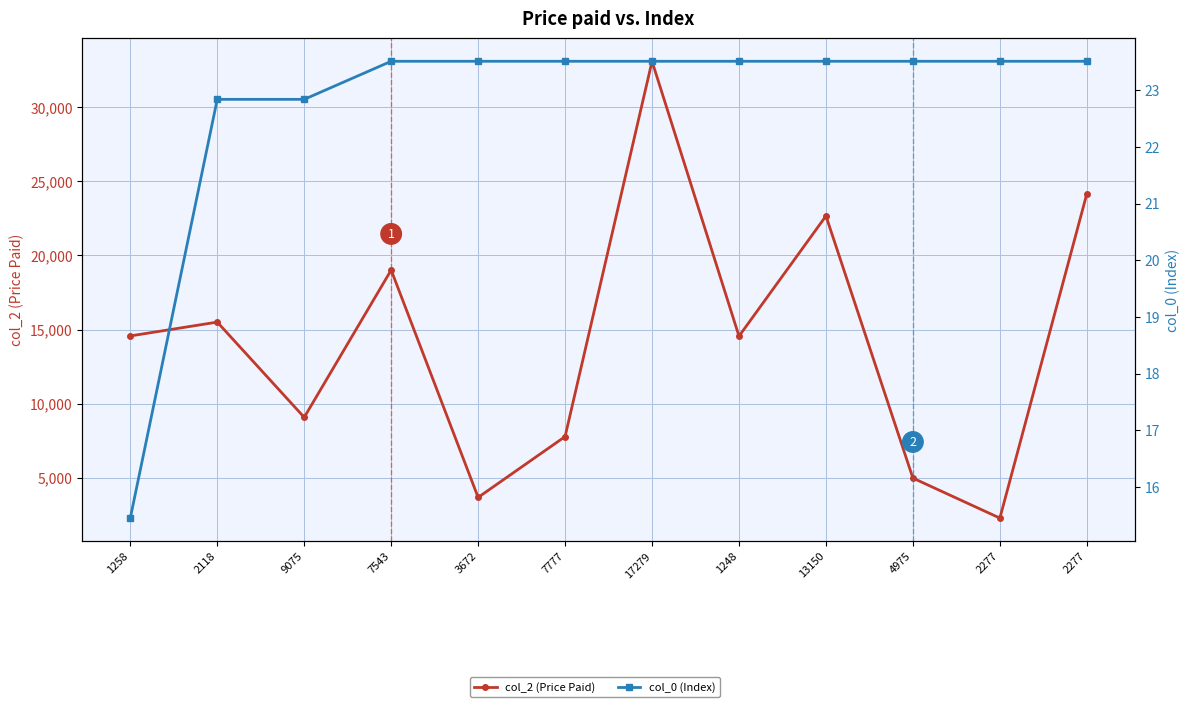

Reading right to left, extract all data points from this chart.

col_2 (Price Paid): 24160.0	2277.0	4975.0	22665.0	14552.0	33102.0	7777.0	3672.0	19014.0	9075.0	15502.0	14569.0
col_0 (Index): 23.5	23.5	23.5	23.5	23.5	23.5	23.5	23.5	23.5	22.8	22.8	15.4